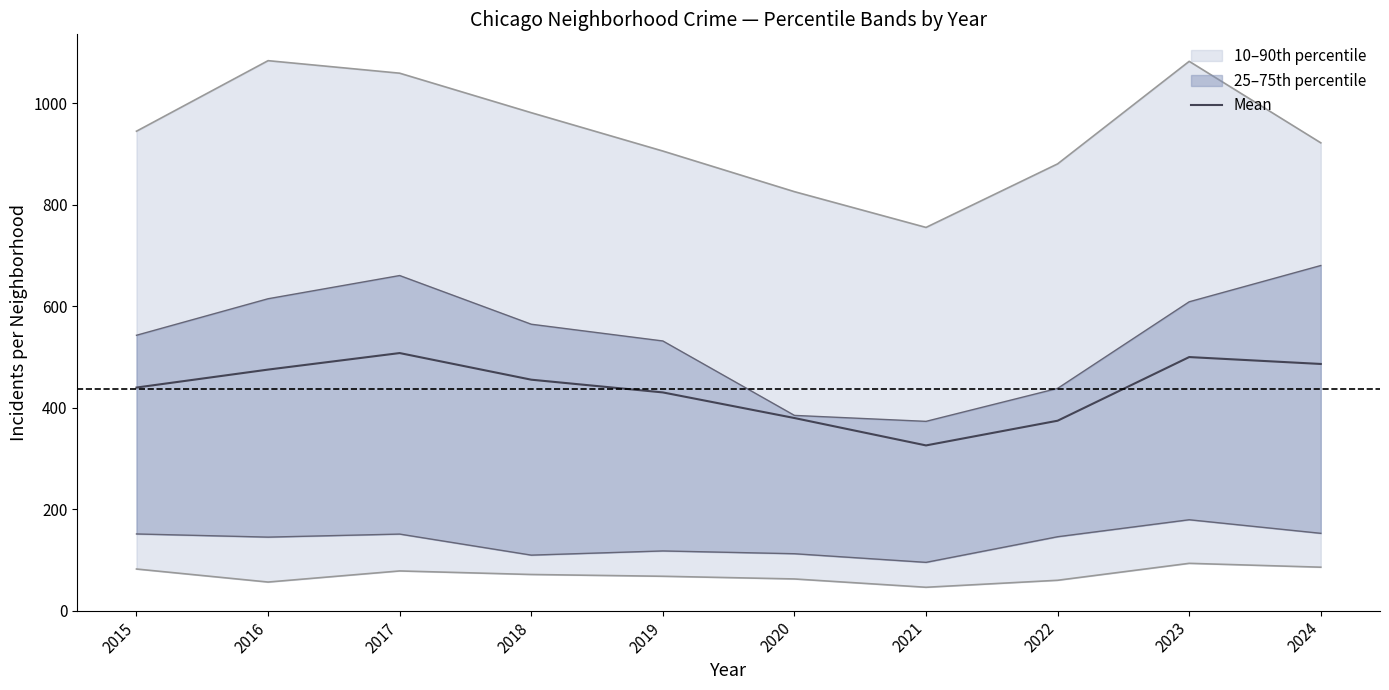

True or false: 75th pct has a value of 958.8 at 2023.

False